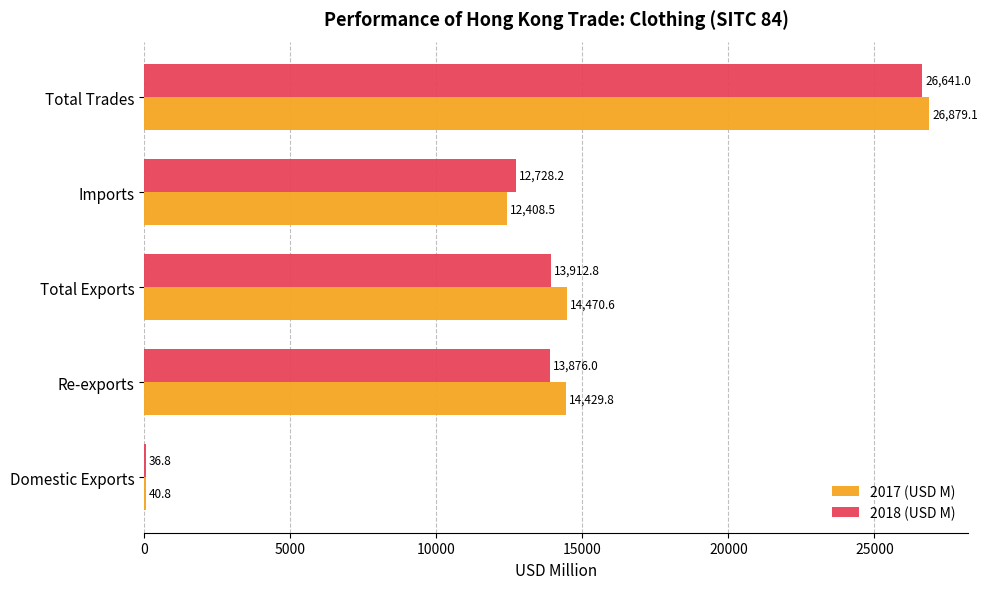

Is it true that 2018 (USD M) equals 21032.9 at Re-exports?

False